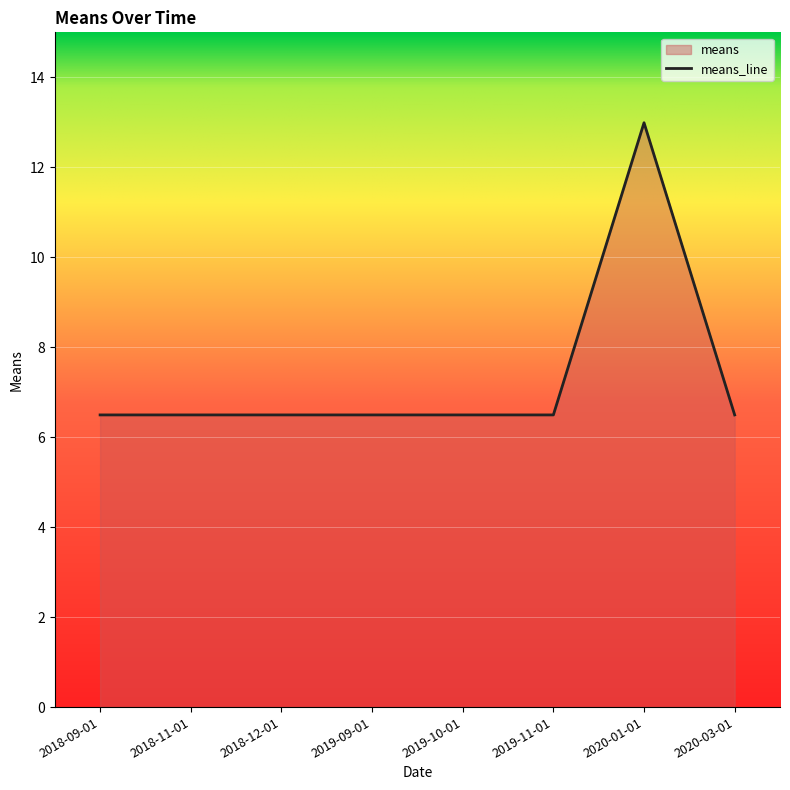

What position from the right is 2020-01-01?

2